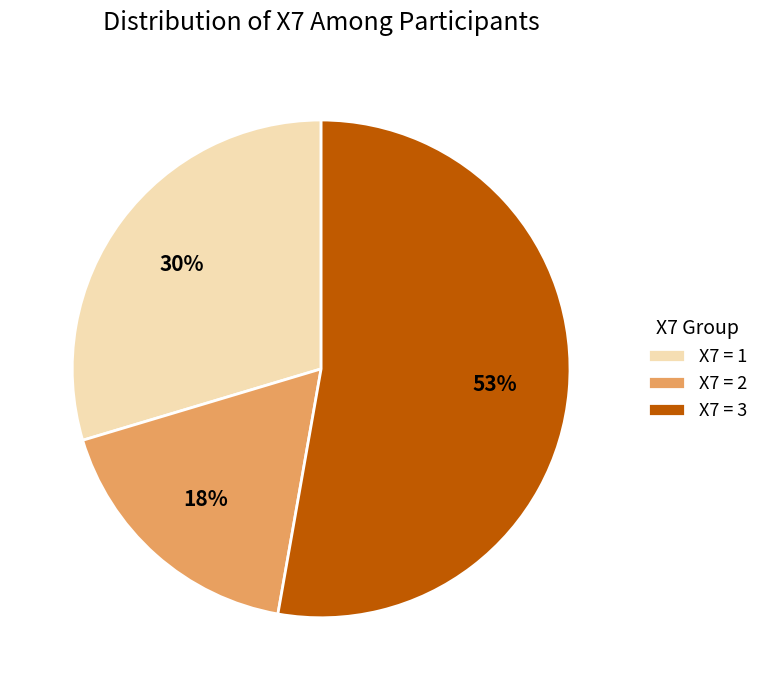

Does X7 = 3 represent more than half of the total?

Yes